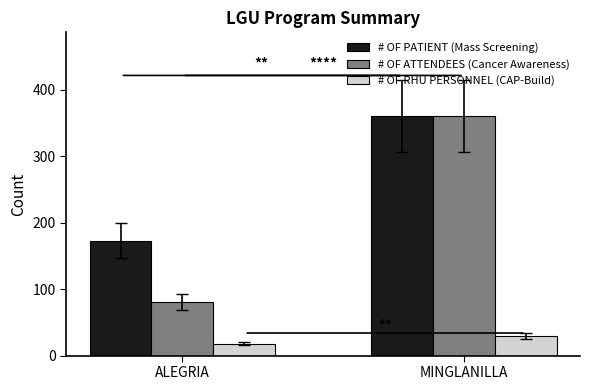

What is the sum of all # OF ATTENDEES (Cancer Awareness) values?

440